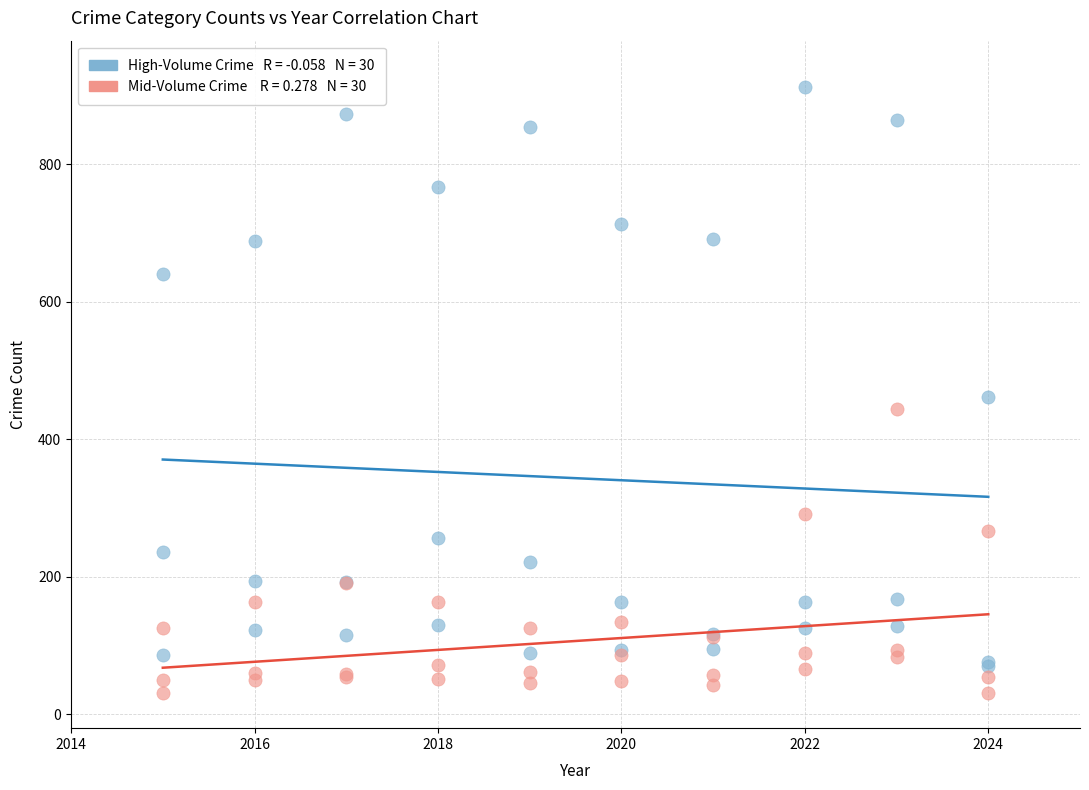

Across all series, what Y value is closest to 471?

461